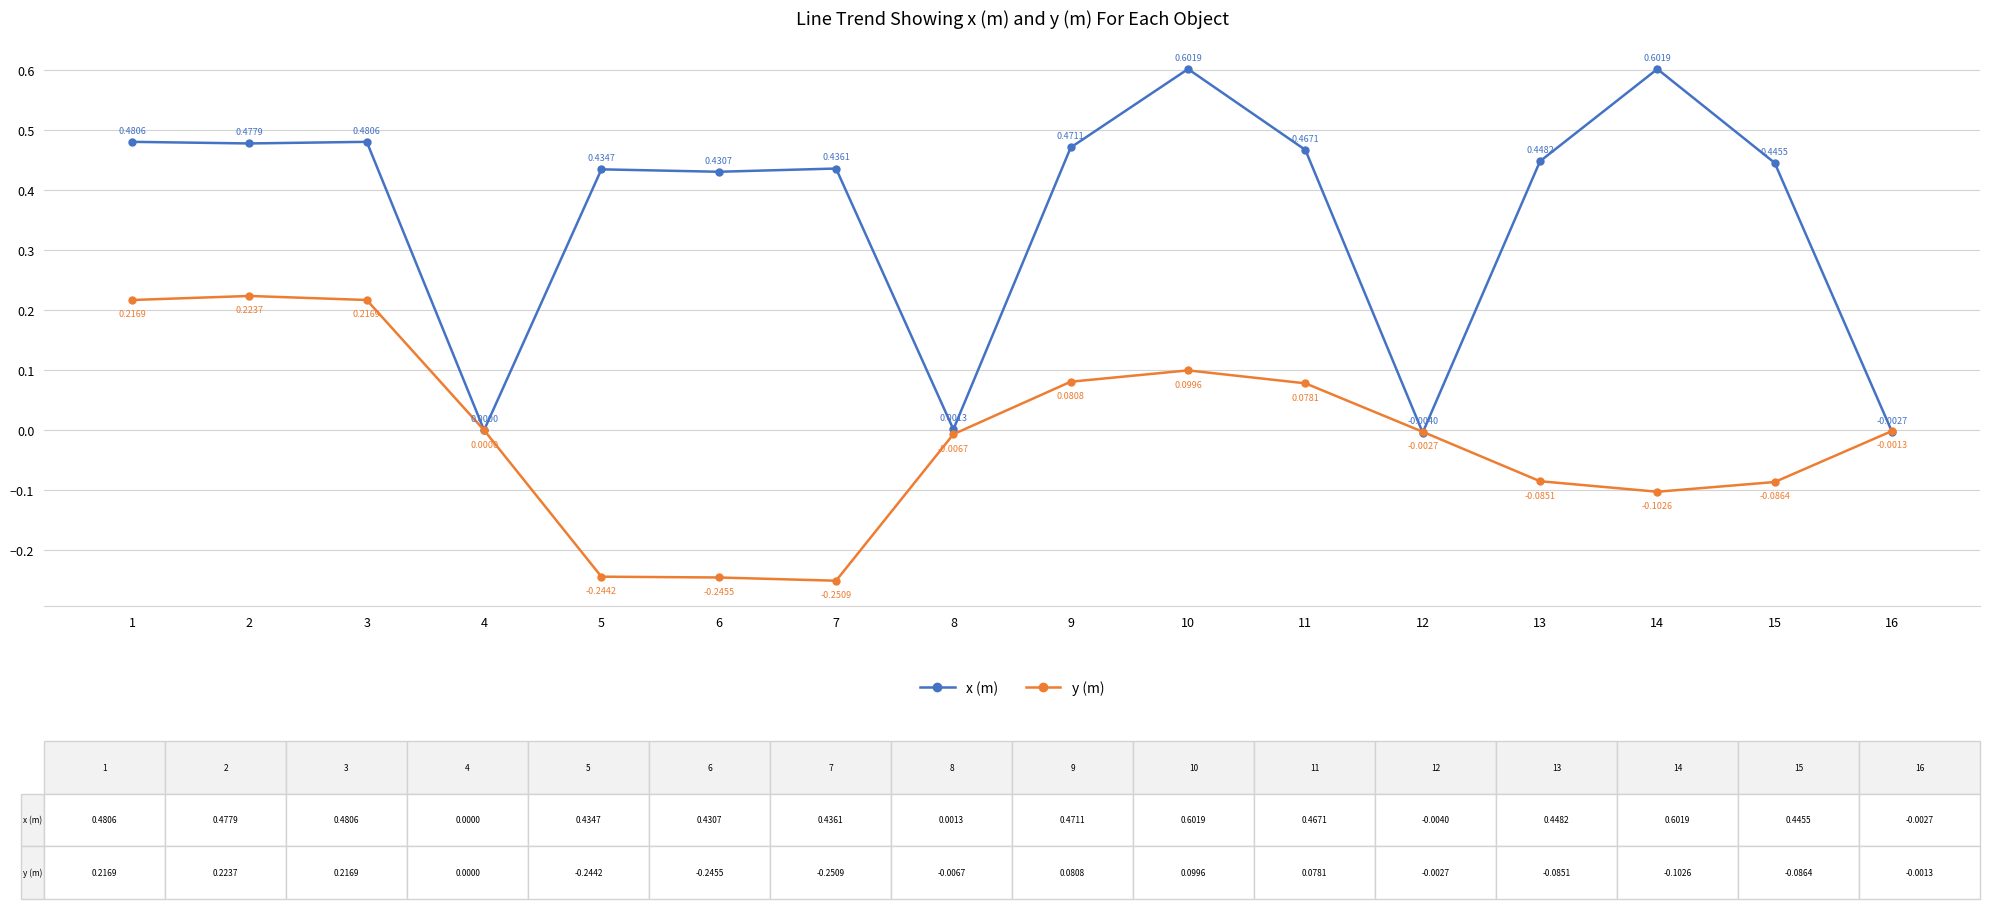

At which label does x (m) first exceed 0?

1